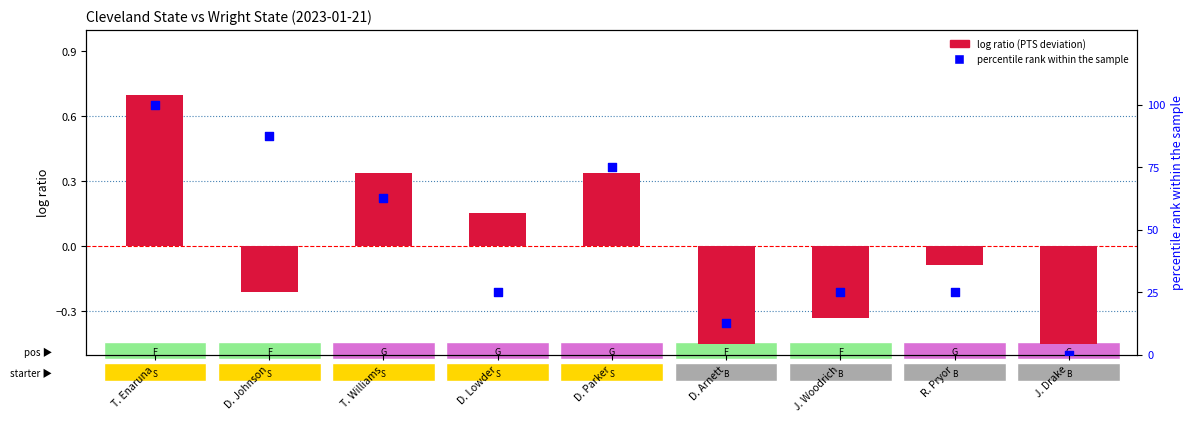

Which series reaches the minimum Y coordinate?

log ratio (PTS deviation)